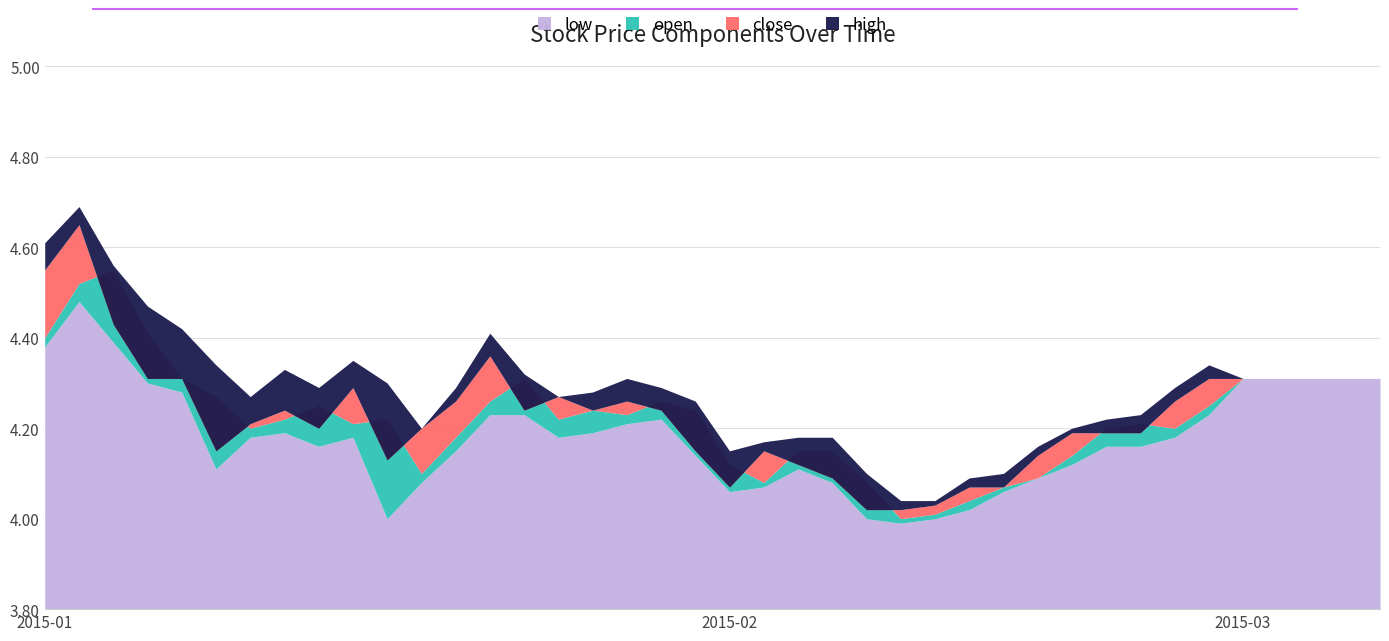

What are all the series names shown in the legend?

close, open, high, low